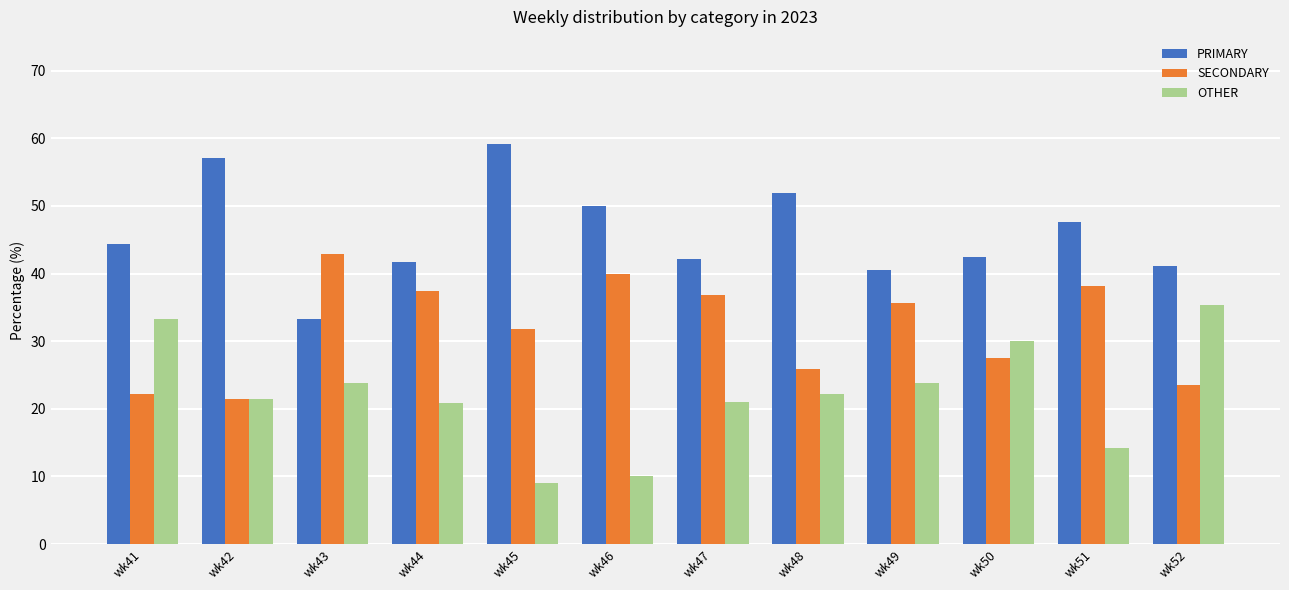

Which series has the largest total across all categories?

PRIMARY